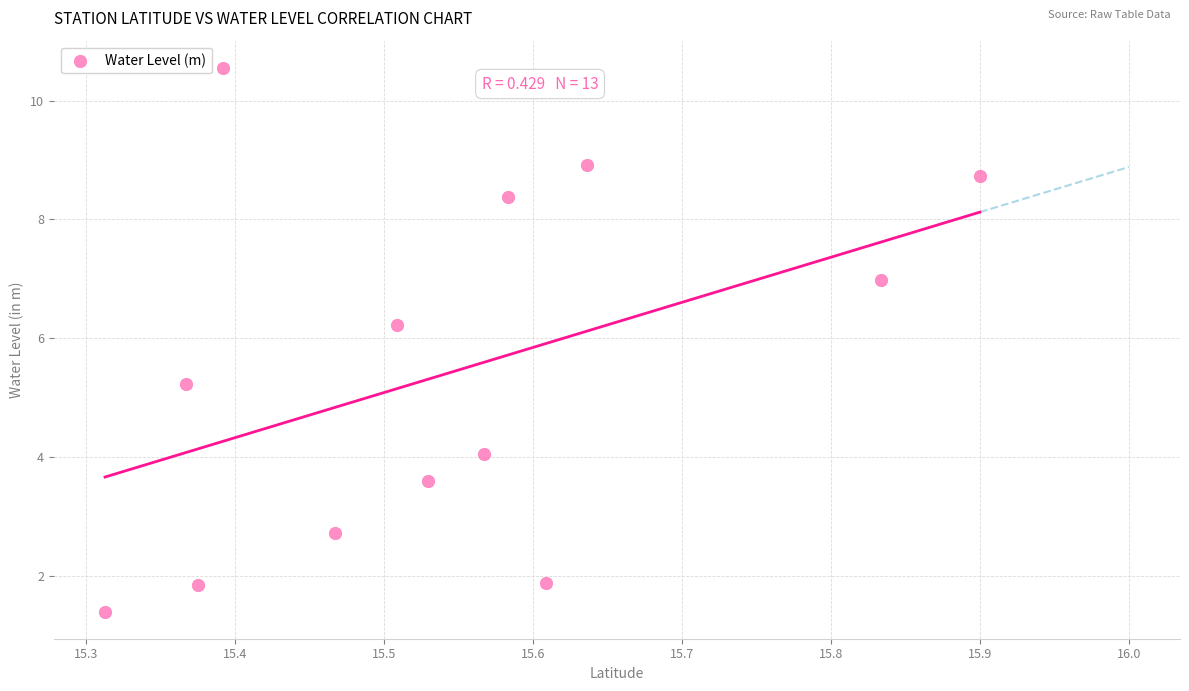

What Y value in the scatter plot is closest to 5?

5.2